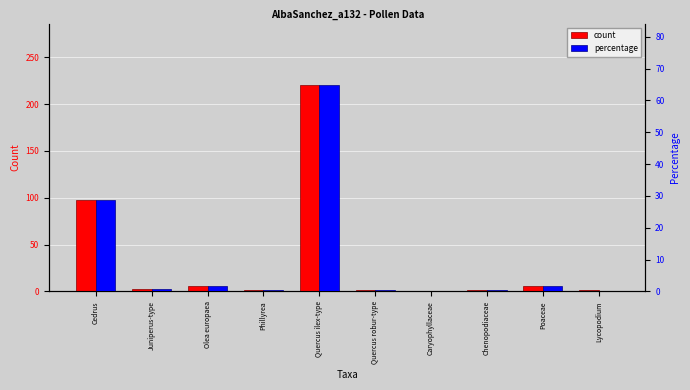

What is the maximum value for percentage?

64.7